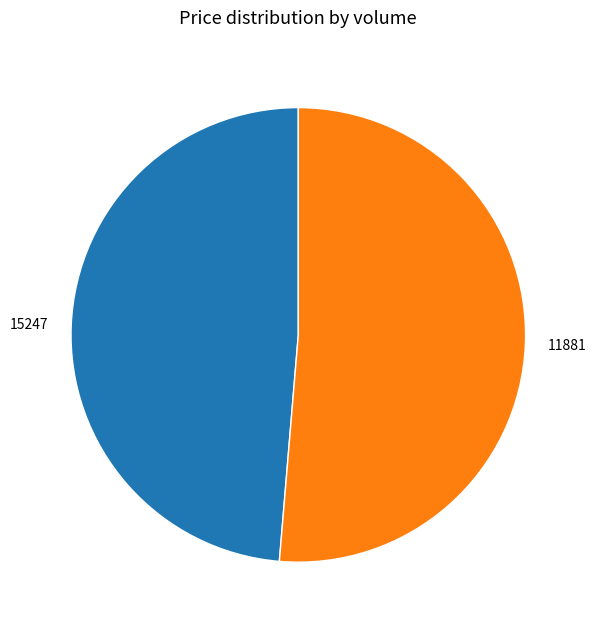

Is it true that 15247 is 40% of the pie?

False